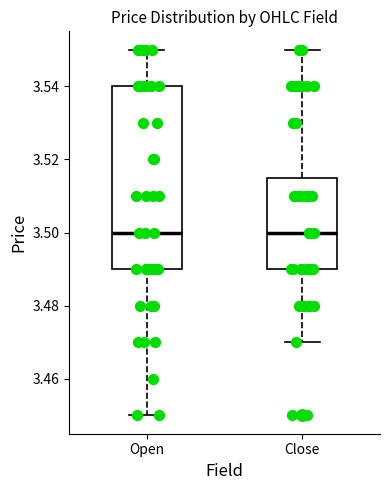

Where does the lower whisker of the box for Close end on the y-axis? The values are not printed on the chart, so give them approximately, as read against the axis.

3.470